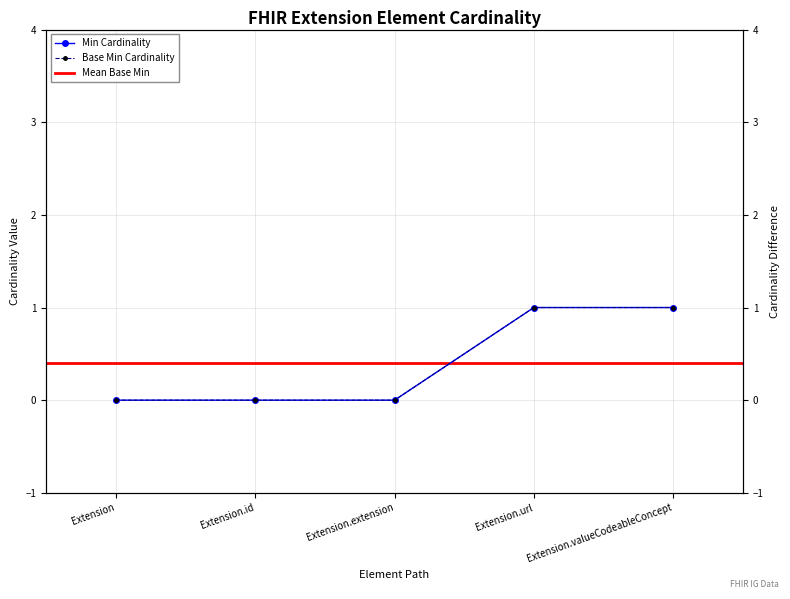

At which category is the sum across all series the highest?

Extension.url